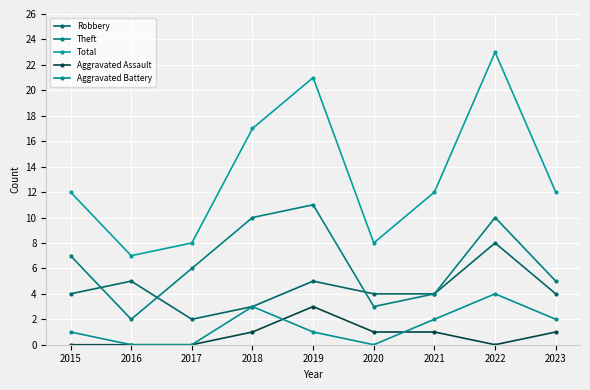

What is the average value of the Theft series?

6